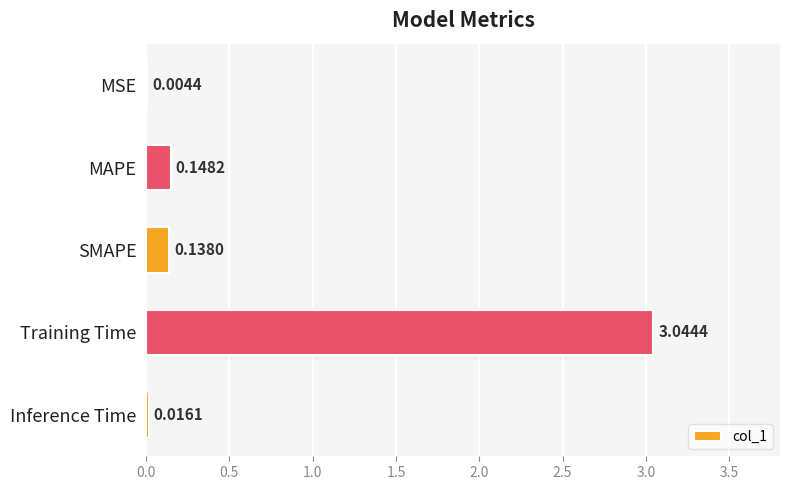

At which label is the value closest to 1?

MAPE